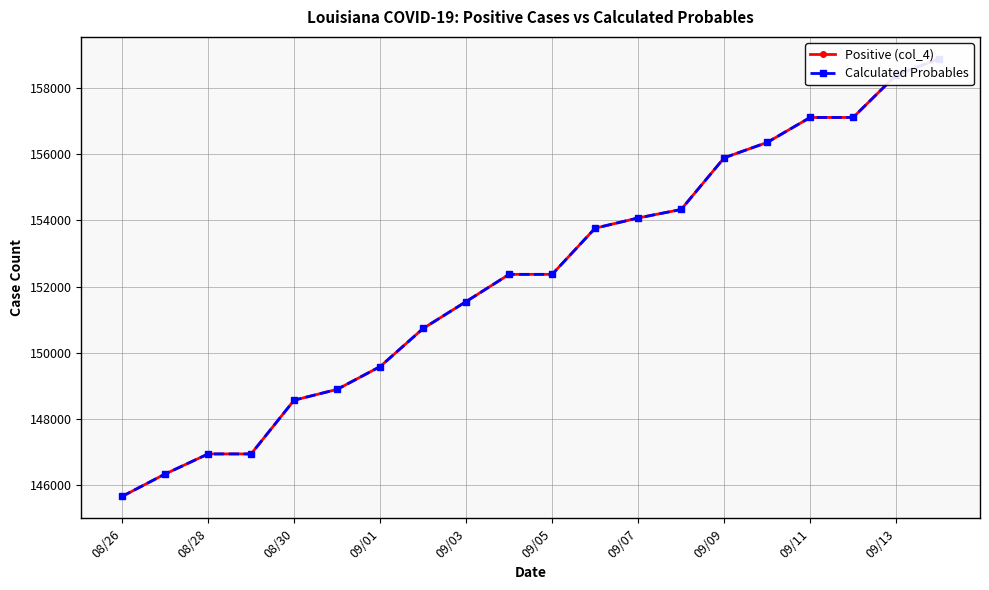

Count the number of categories in the chart.

20